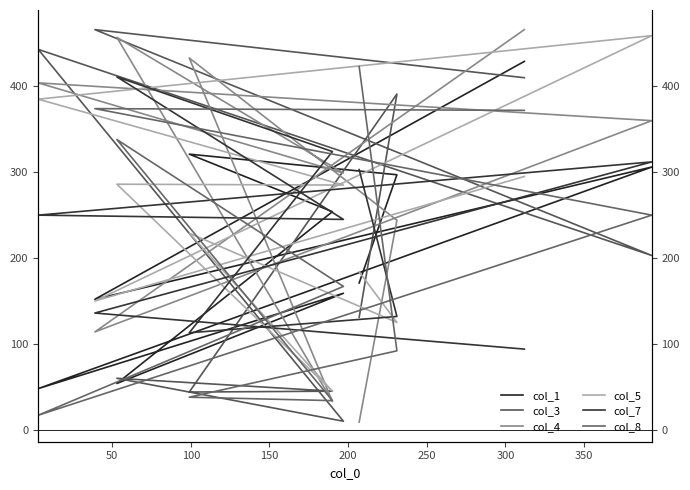

What is the difference between the second highest and second lowest values in the col_3 series?

399